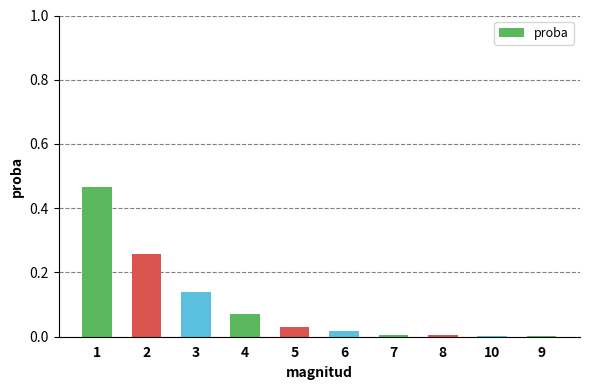

Between 7 and 6, which is larger?

6